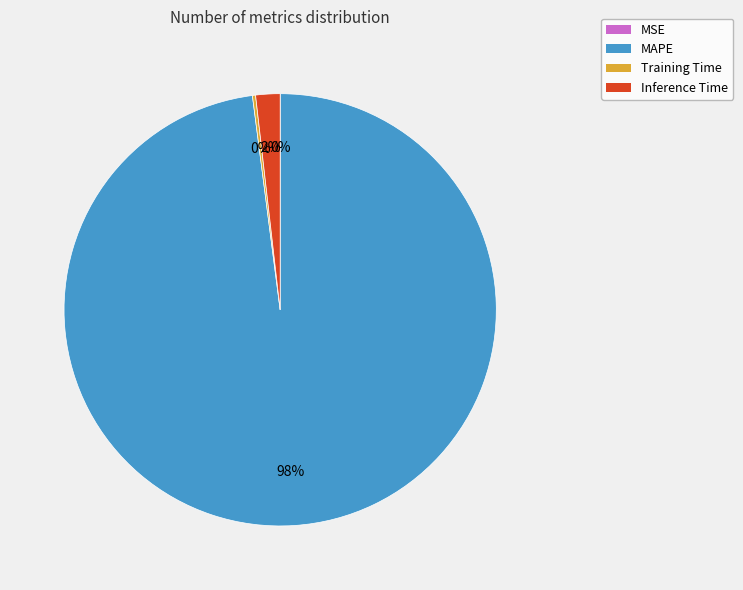

To the nearest percent, what is the average slice percentage?

25%